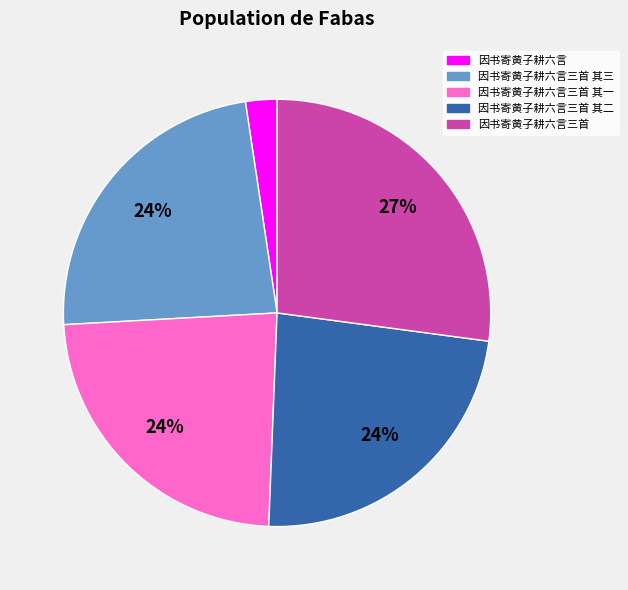

Is 因书寄黄子耕六言三首 其一 the majority of the pie?

No